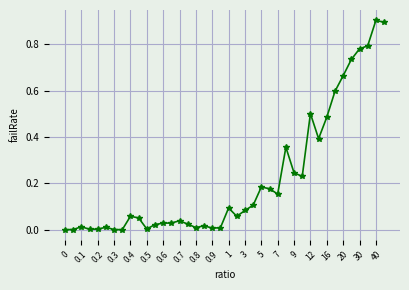

Count the number of data series in this chart.

1